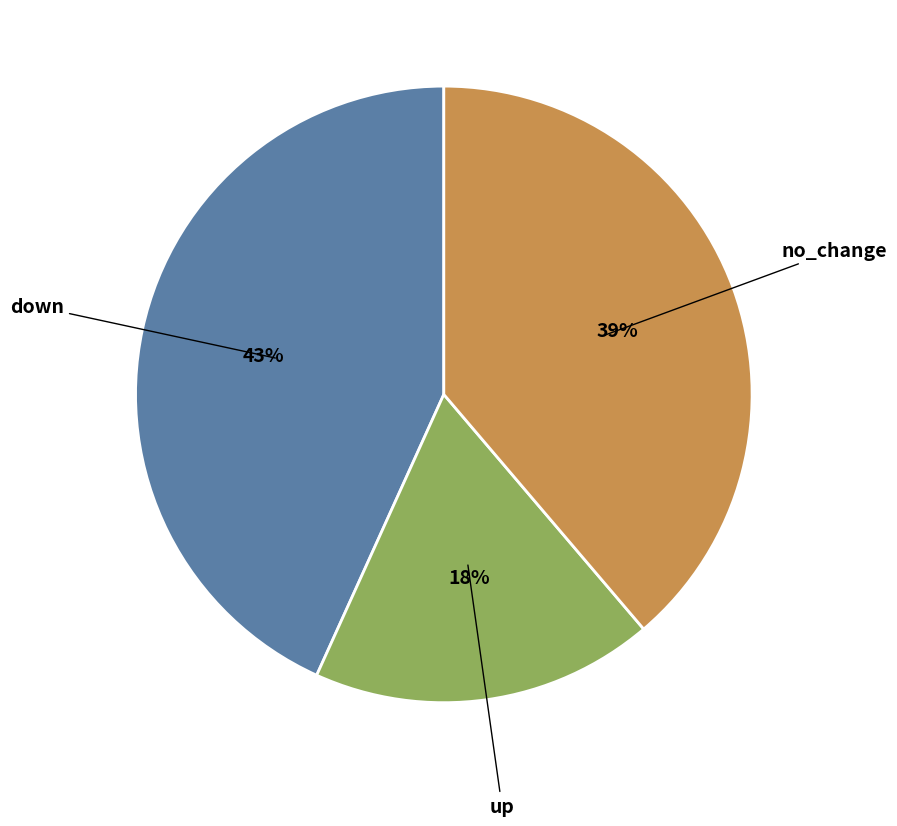

Is there a majority slice in this chart?

No